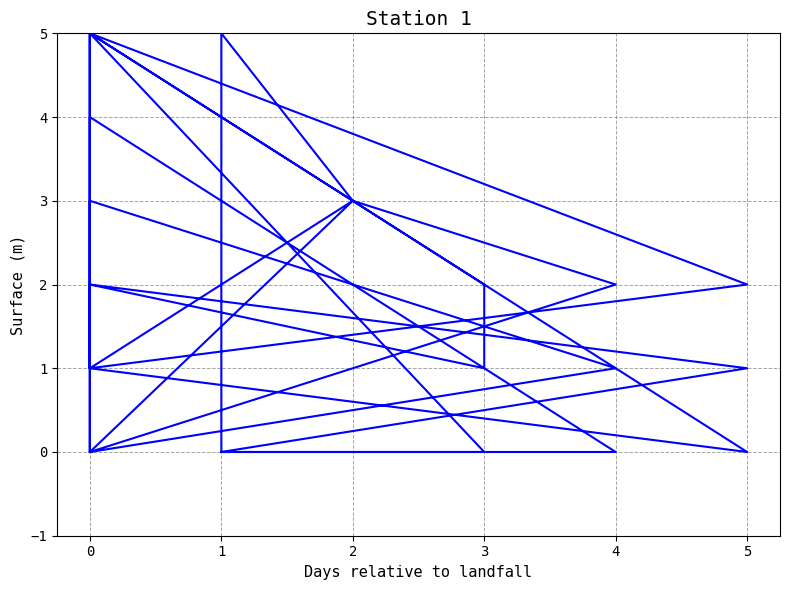

How many values are between 1 and 3?

24